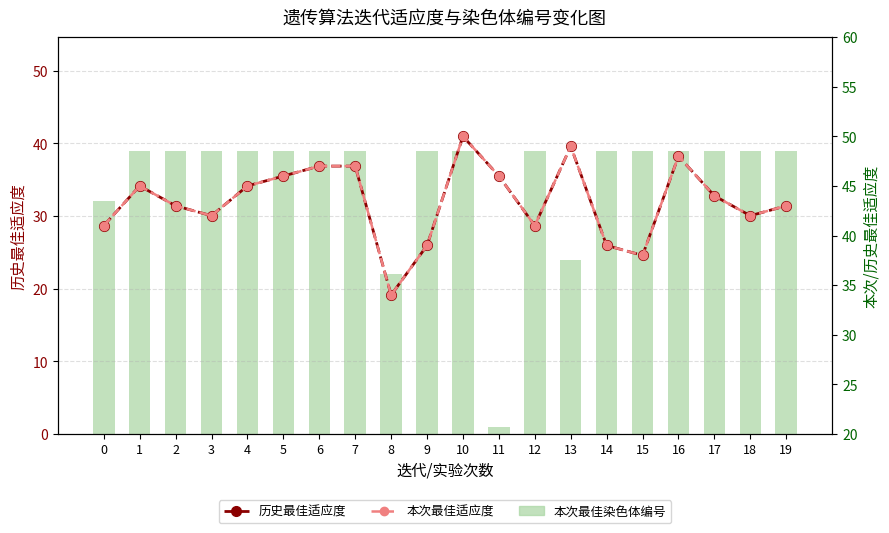

The value of 历史最佳适应度 at 7 is 16. True or false?

False